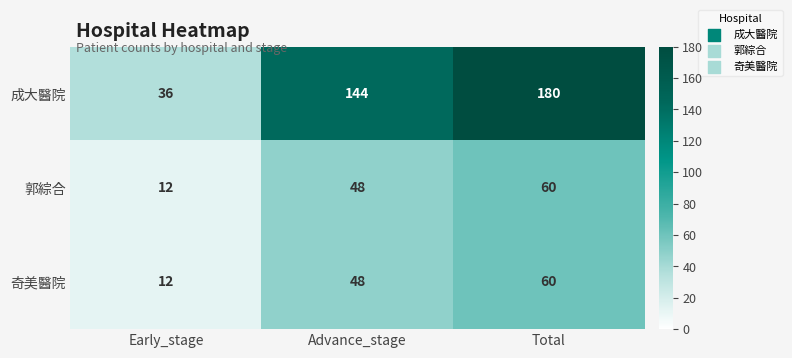

Reading right to left, transcribe all the data shown in this chart.

成大醫院: 180	144	36
郭綜合: 60	48	12
奇美醫院: 60	48	12